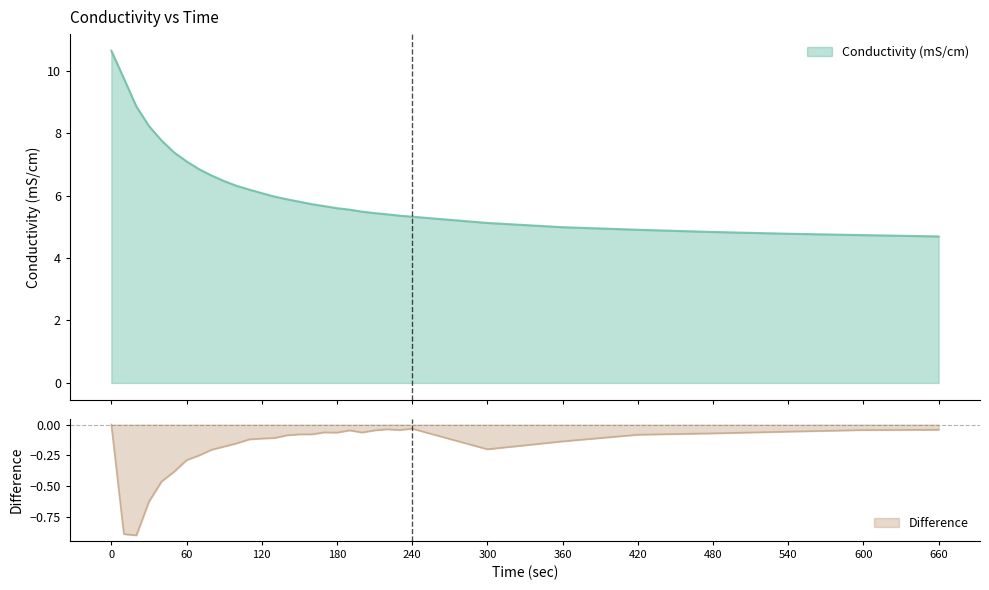

Reading right to left, transcribe all the data shown in this chart.

Conductivity (mS/cm): 4.7	4.7	4.8	4.8	4.9	5.0	5.1	5.3	5.4	5.4	5.4	5.5	5.5	5.6	5.7	5.7	5.8	5.9	6.0	6.1	6.2	6.3	6.5	6.6	6.8	7.1	7.4	7.8	8.2	8.9	9.8	10.6
Difference: -0.0	-0.0	-0.1	-0.1	-0.1	-0.1	-0.2	-0.0	-0.0	-0.0	-0.0	-0.1	-0.0	-0.1	-0.1	-0.1	-0.1	-0.1	-0.1	-0.1	-0.1	-0.2	-0.2	-0.2	-0.2	-0.3	-0.4	-0.5	-0.6	-0.9	-0.9	0.0